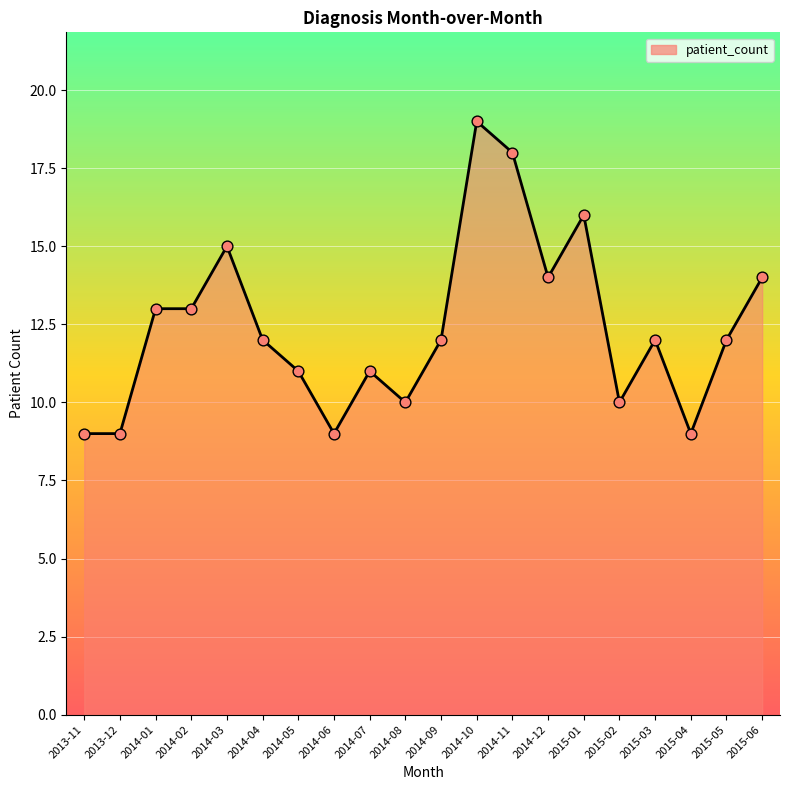

What is the change in value from 2014-09 to 2014-12?

+2